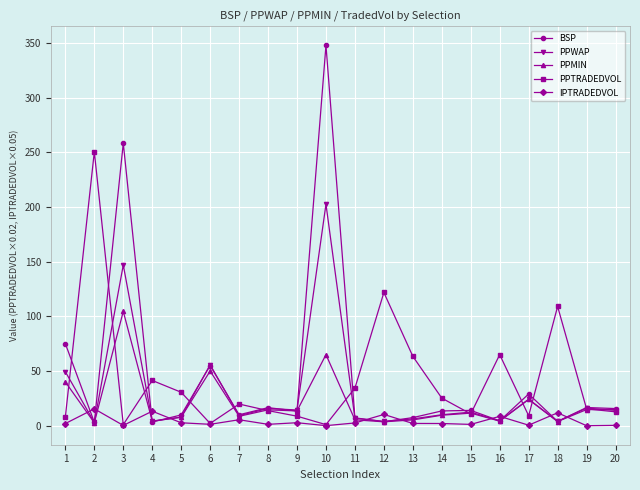

Which series has the widest spread of values?

BSP